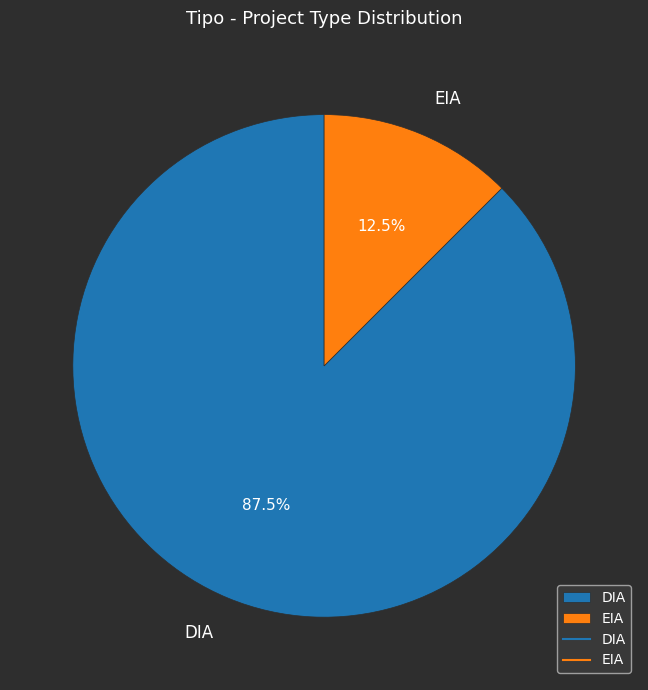

To the nearest percent, what is the difference between the largest and smallest slice percentages?

75%